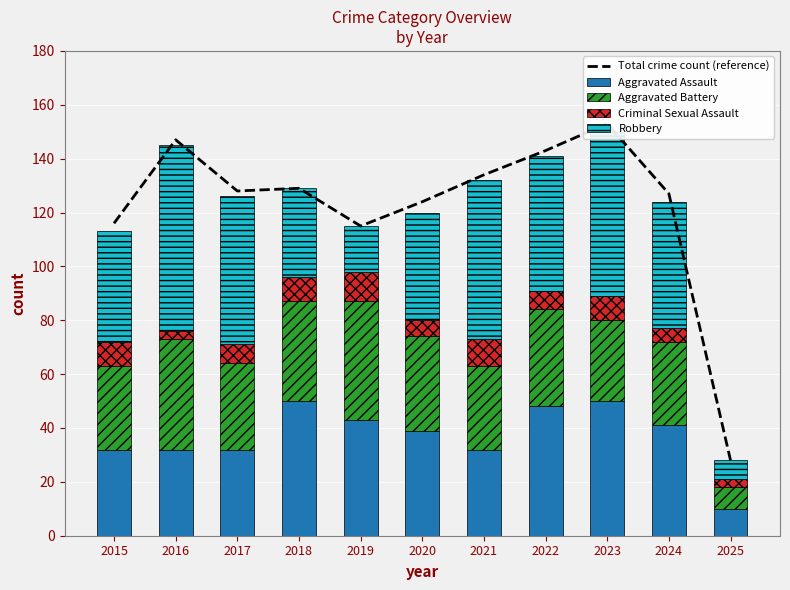

What is the minimum value for Robbery?

7